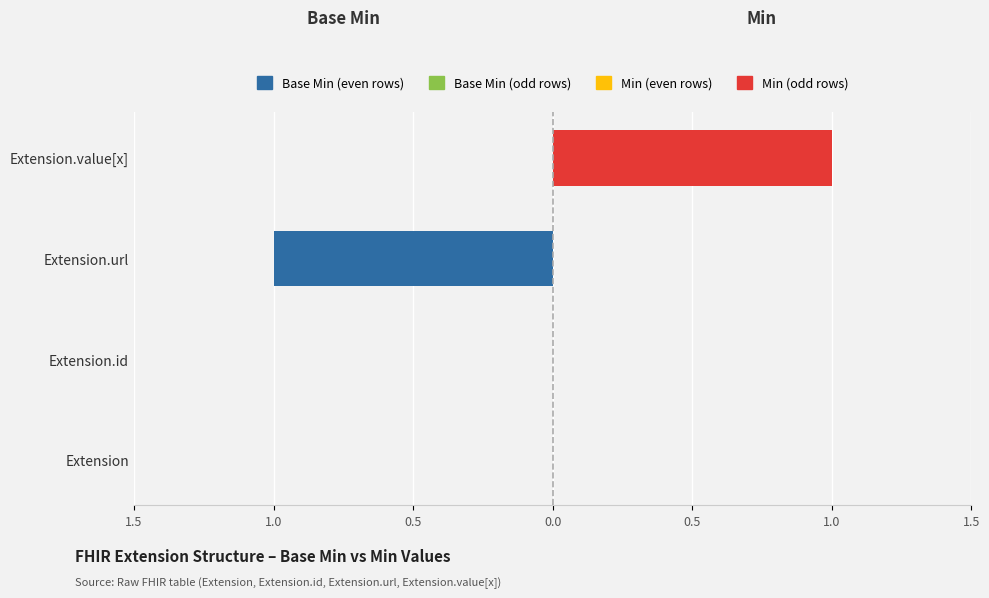

The Base Min series shows 1 at Extension. True or false?

False